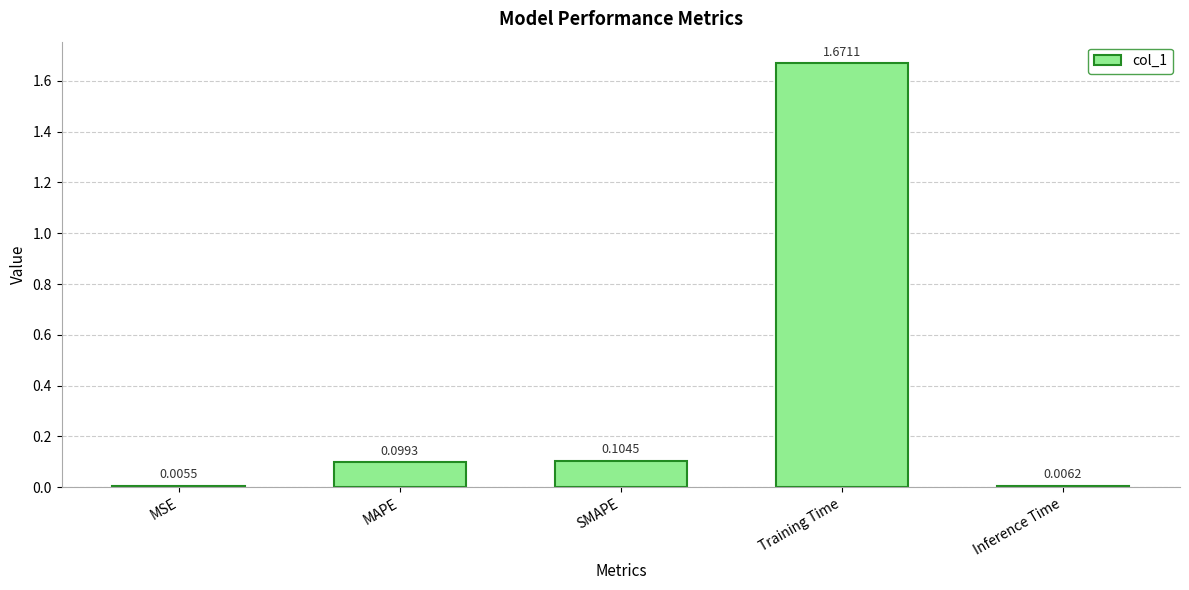

Between Training Time and Inference Time, which is larger?

Training Time